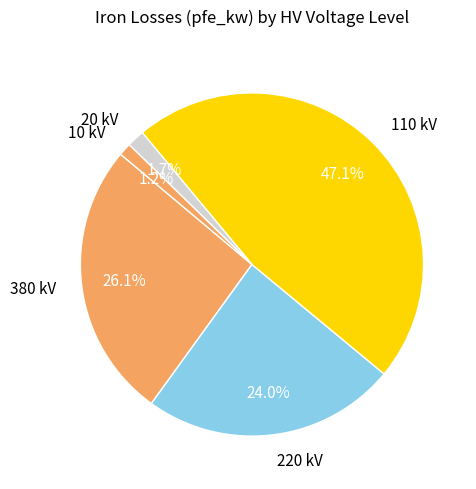

Is there any slice that represents more than half of the pie?

No